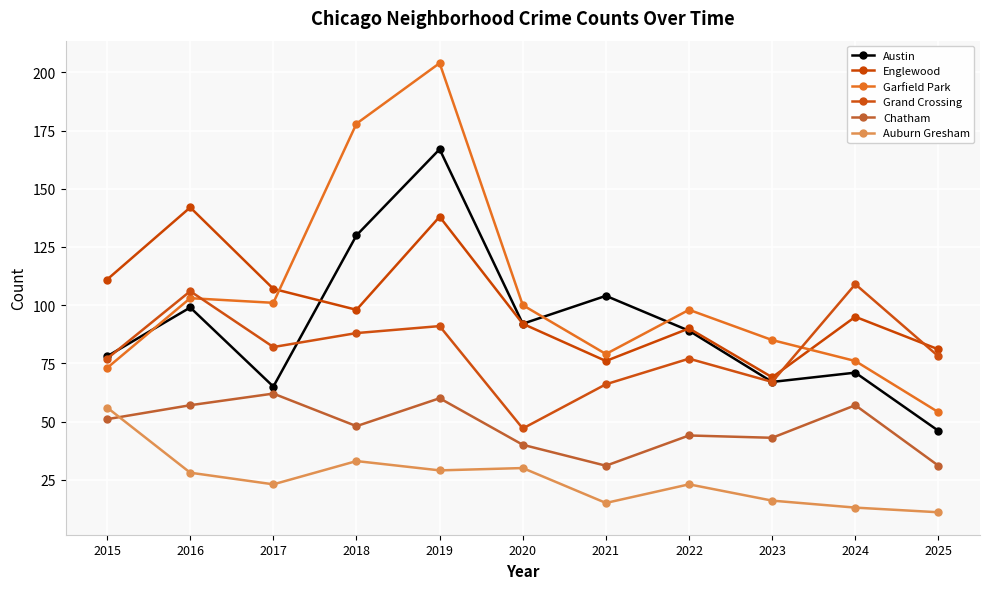

In Grand Crossing, how many points are higher than both neighbors (excluding endpoints)?

4